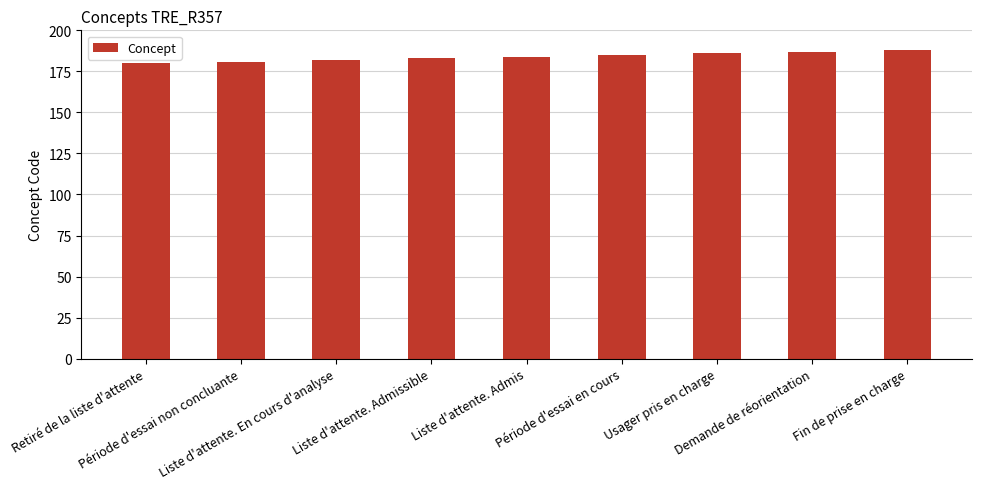

Reading left to right, extract all data points from this chart.

Retiré de la liste d'attente=180	Période d'essai non concluante=181	Liste d'attente. En cours d'analyse=182	Liste d'attente. Admissible=183	Liste d'attente. Admis=184	Période d'essai en cours=185	Usager pris en charge=186	Demande de réorientation=187	Fin de prise en charge=188